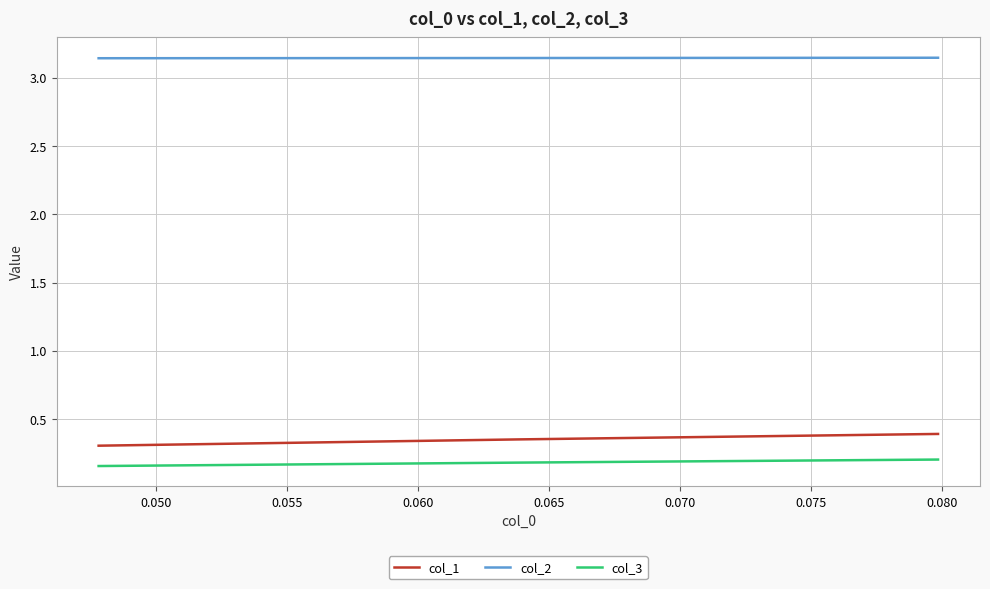

Rank the series by their maximum value, from lowest to highest.

col_3, col_1, col_2